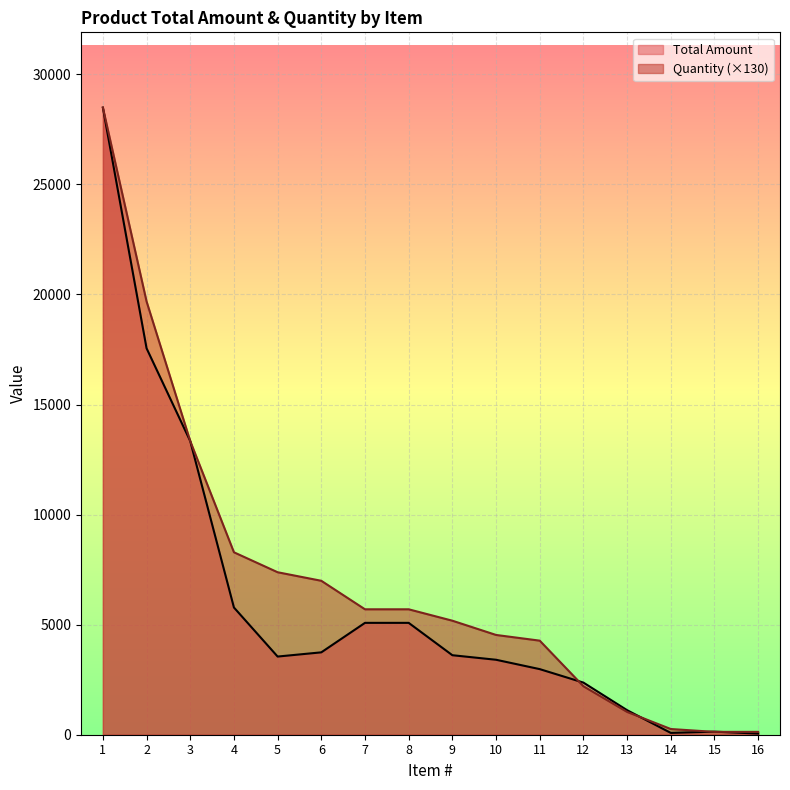

Reading right to left, transcribe all the data shown in this chart.

Total Amount: 16=52.5	15=139.3	14=82.6	13=1114.4	12=2368.1	11=2979.9	10=3405.5	9=3612.0	8=5082.0	7=5082.0	6=3742.2	5=3551.1	4=5779.2	3=13338.5	2=17556.0	1=28490.0
Quantity: 16=129.5	15=129.5	14=259.0	13=1036.0	12=2201.5	11=4273.5	10=4532.5	9=5180.0	8=5698.0	7=5698.0	6=6993.0	5=7381.5	4=8288.0	3=13338.5	2=19684.0	1=28490.0